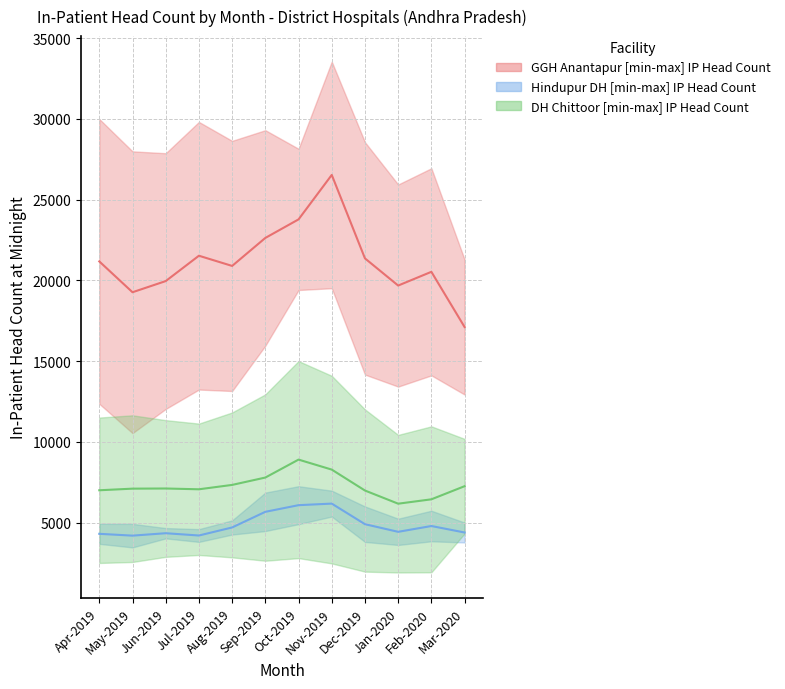

Which series has the widest spread of values?

GGH Anantapur - upper